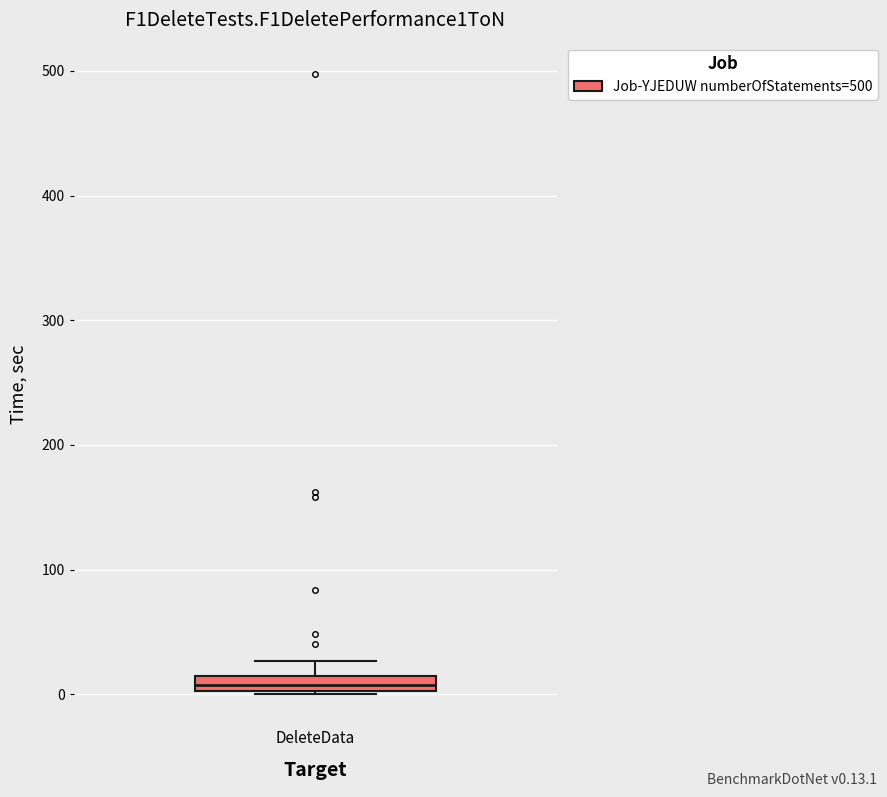

Where is the lower edge of the box for DeleteData on the y-axis? The values are not printed on the chart, so give them approximately, as read against the axis.

0